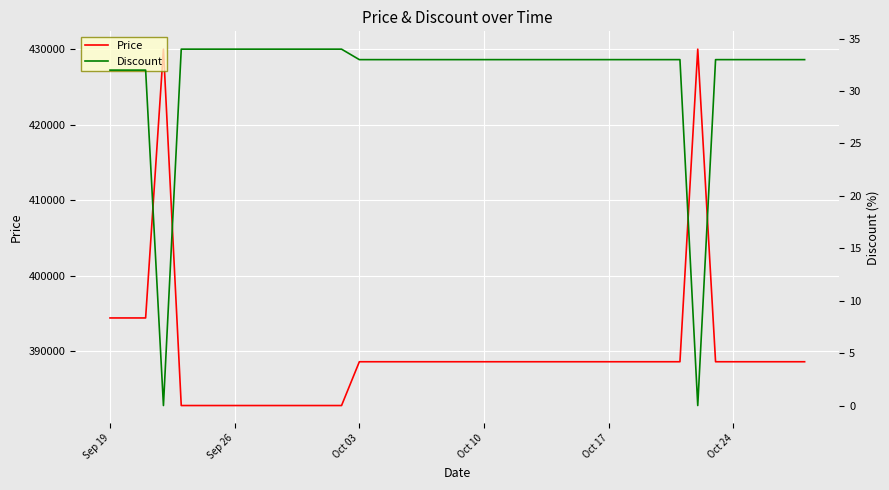

True or false: Discount and Price intersect in this chart.

False